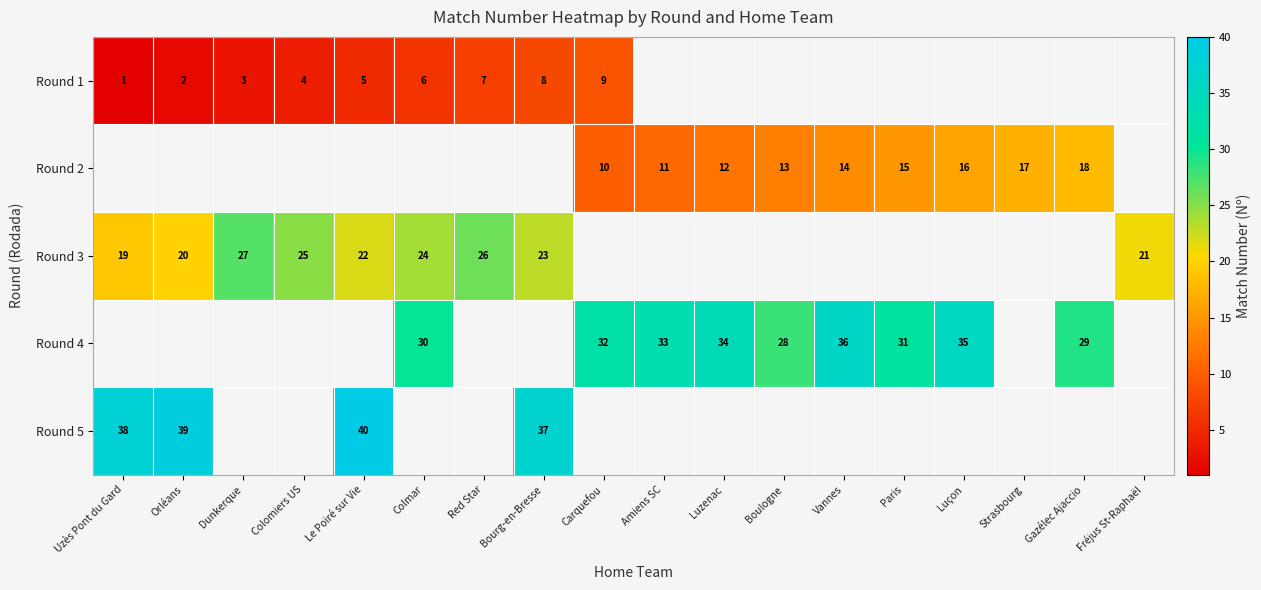

The Round 4 series shows 7 at Luçon. True or false?

False